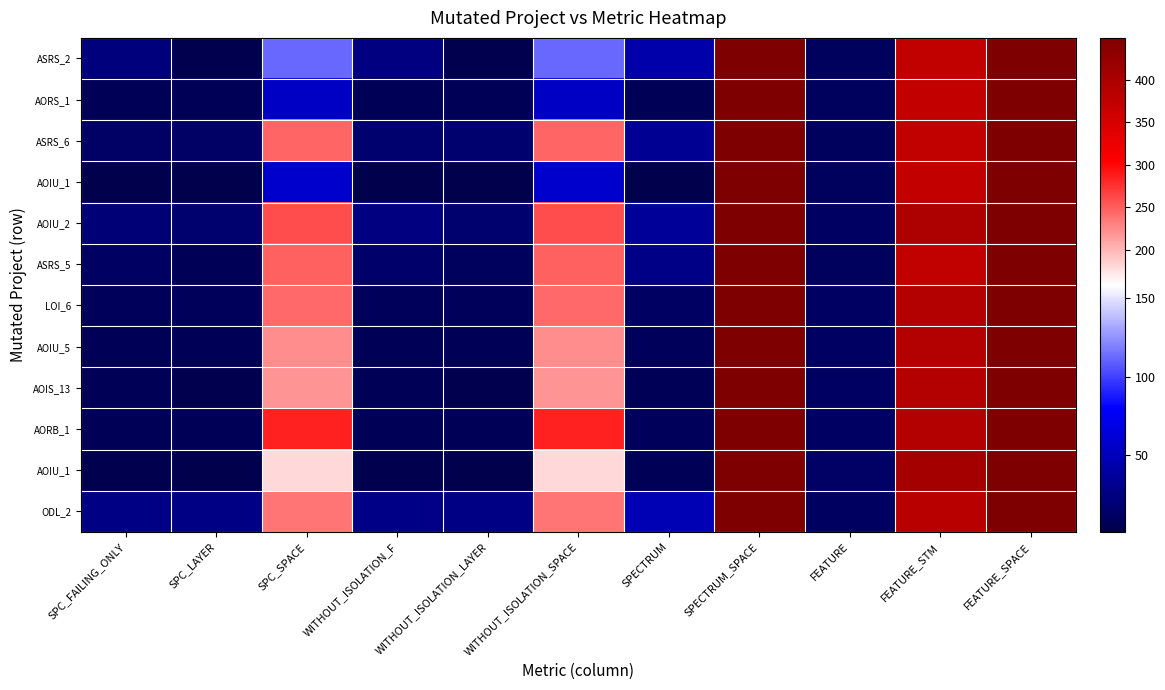

At which category does the chart reach its minimum across all series?

SPC_FAILING_ONLY